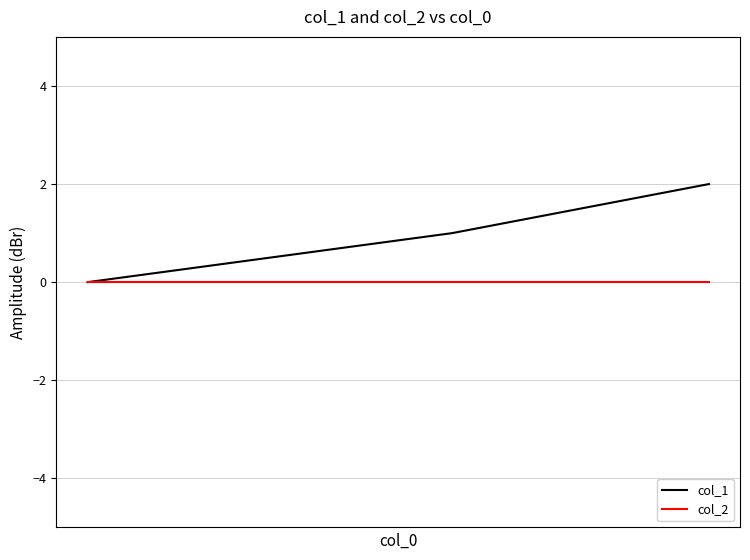

Which series has the widest spread of values?

col_1